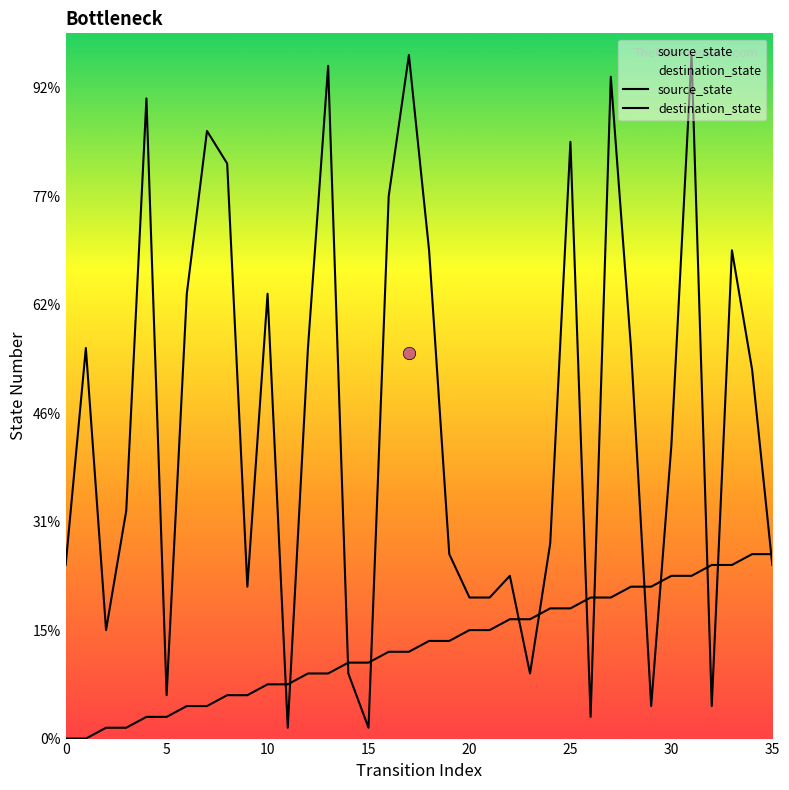

Which series reaches the maximum Y coordinate?

destination_state